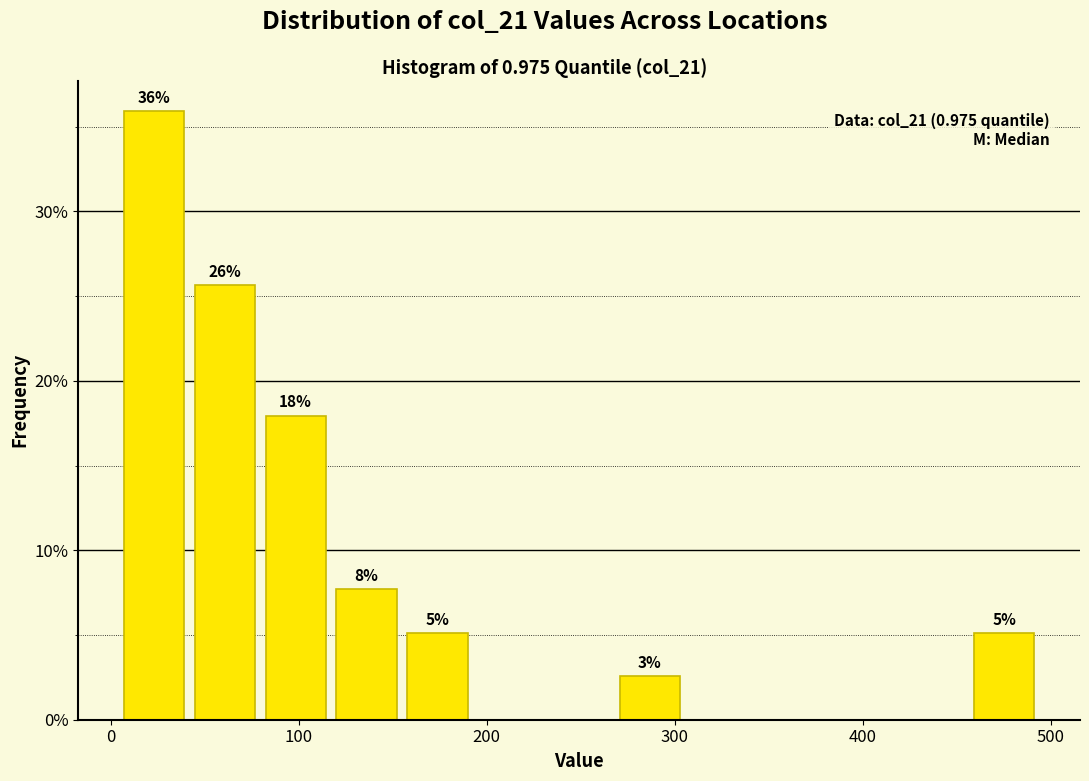

Read against the x-axis, roughly where is the centre of the tallest bar?

20